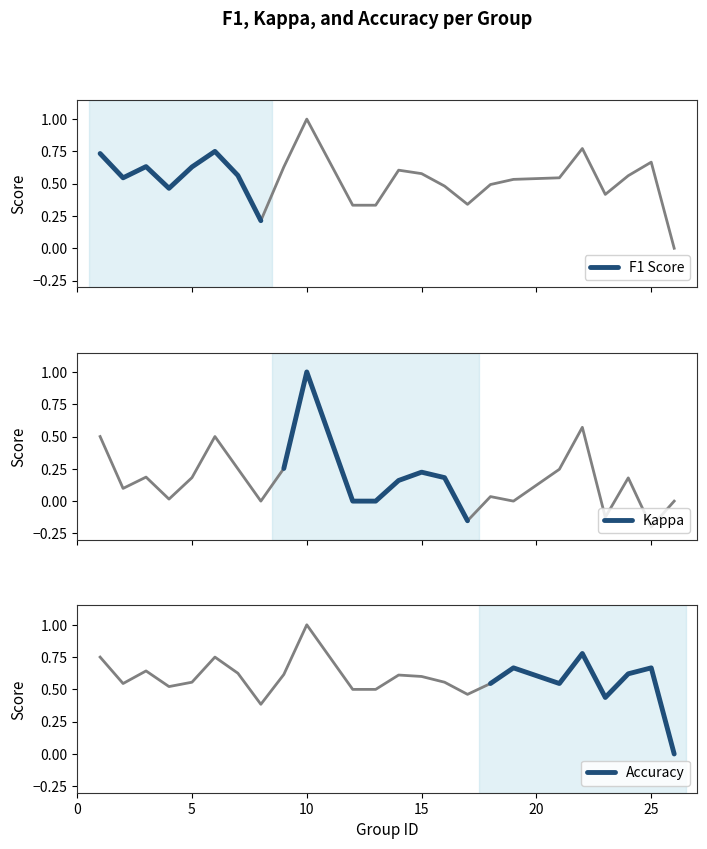

True or false: Accuracy has a value of 1.0 at 25.

False